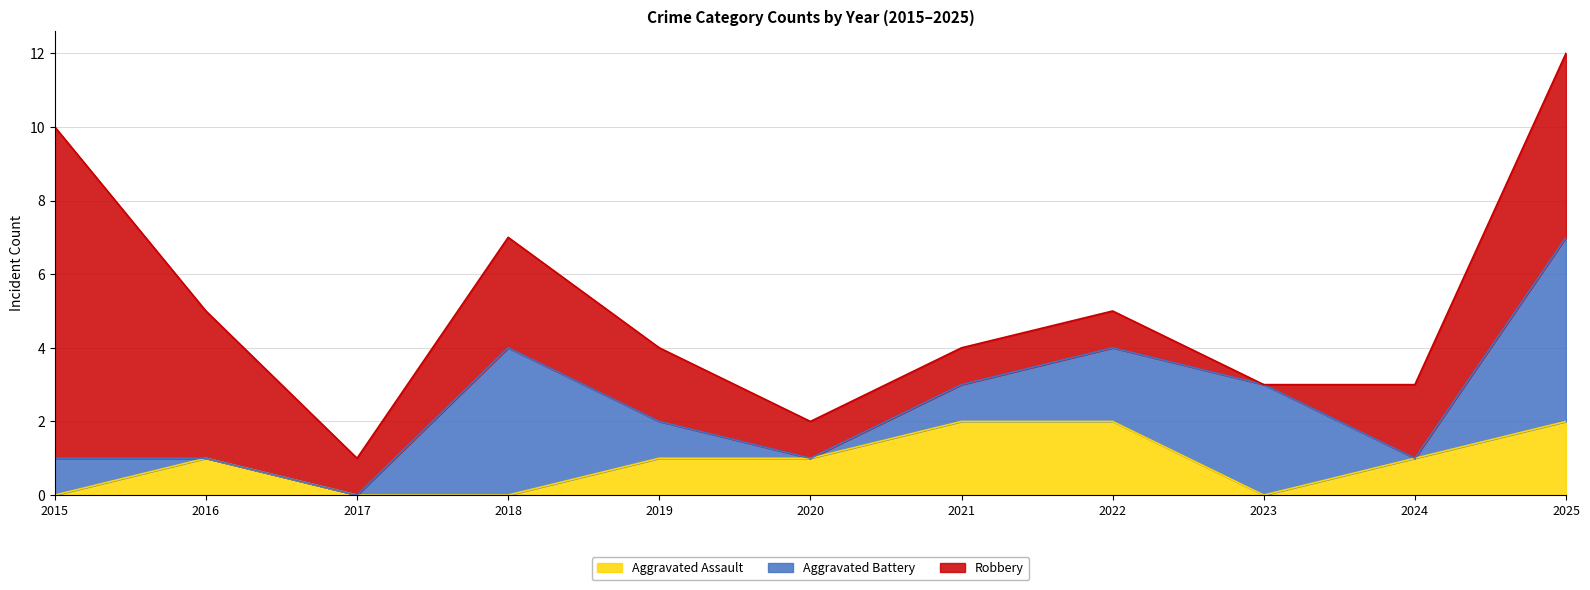

What are all the series names shown in the legend?

Aggravated Assault, Aggravated Battery, Robbery